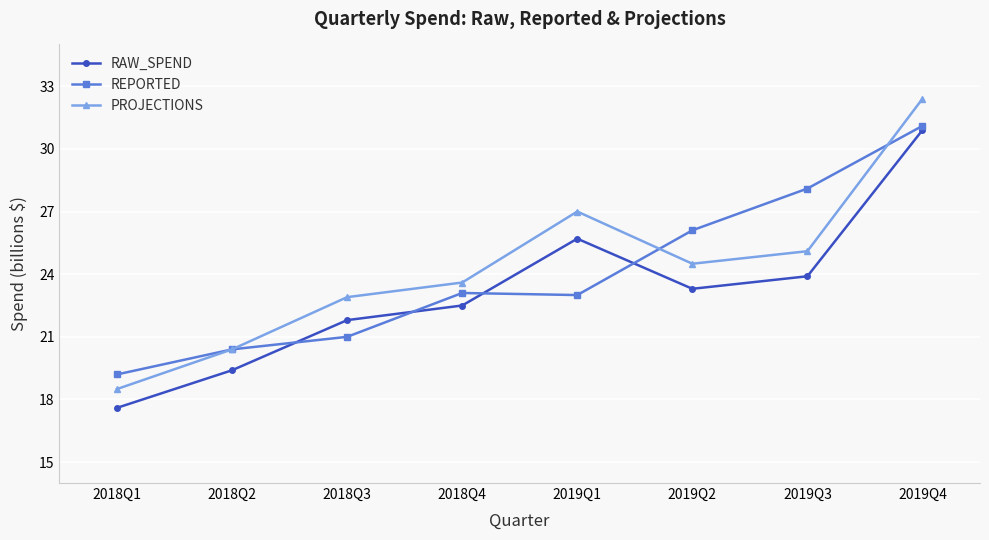

Is it true that PROJECTIONS equals 9.5 at 2018Q2?

False